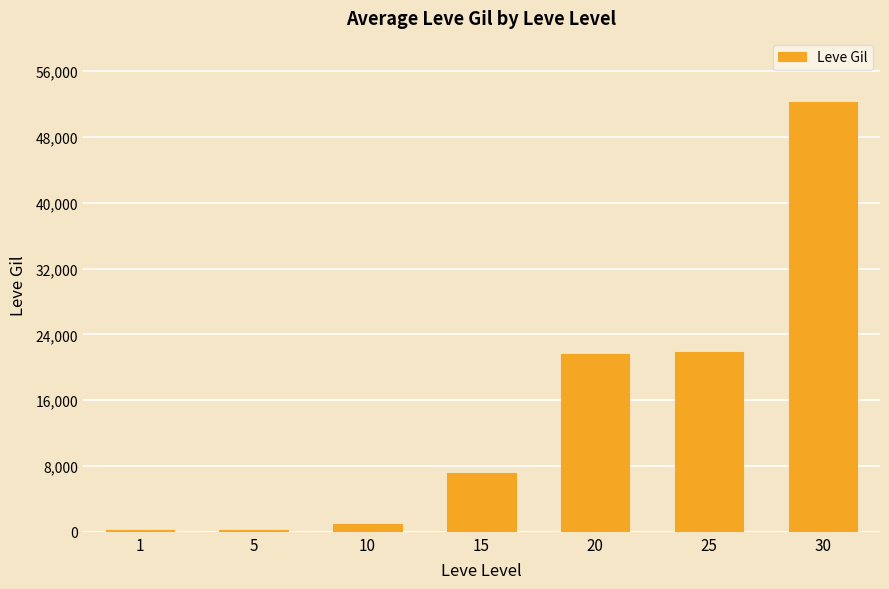

What value does the data have at 30, to the nearest 100?

52200